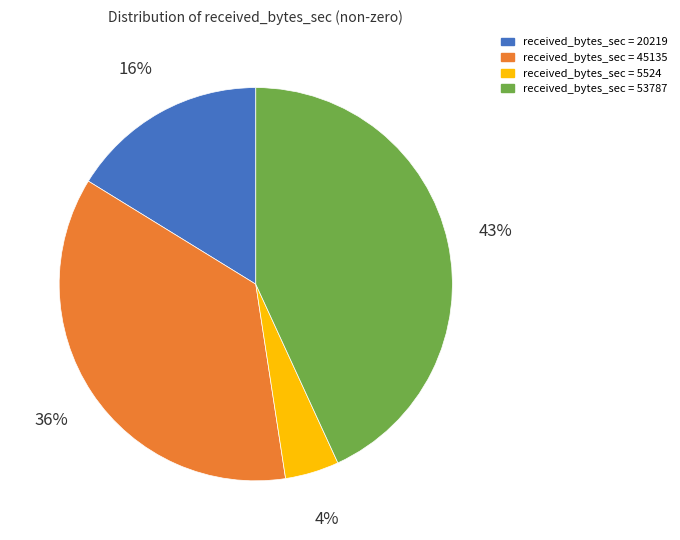

Which has a higher value, received_bytes_sec = 53787 or received_bytes_sec = 45135?

received_bytes_sec = 53787